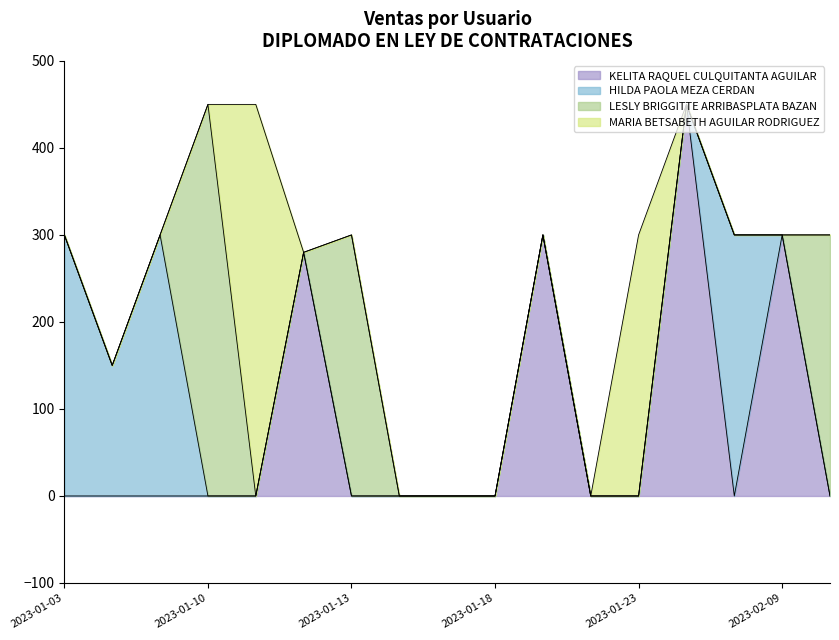

What is the maximum value for HILDA PAOLA MEZA CERDAN?

300